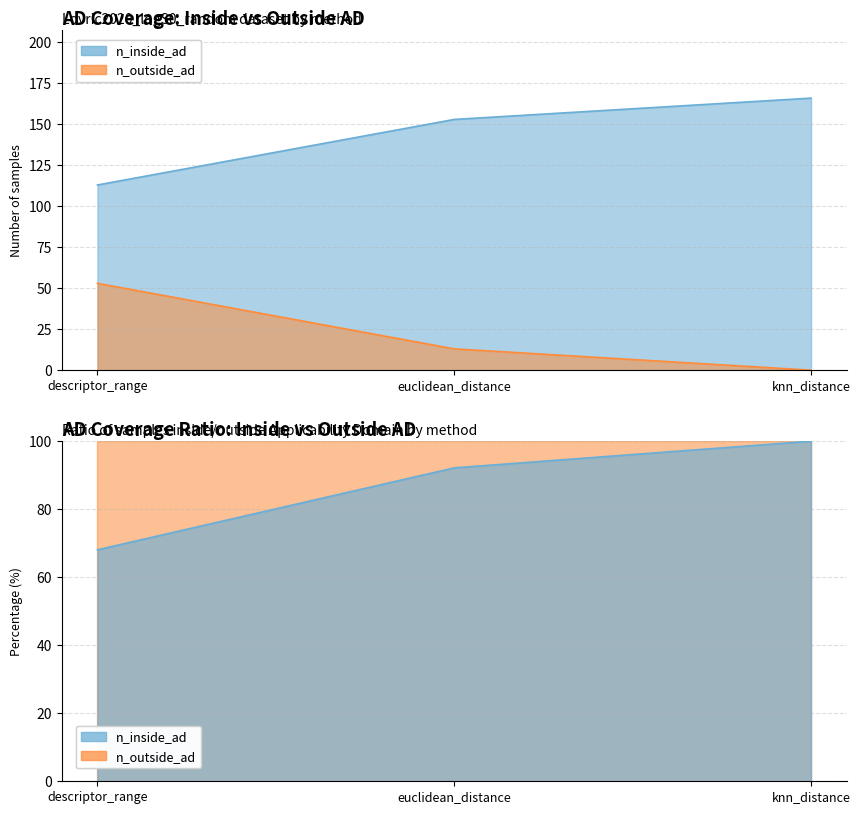

Reading left to right, extract all data points from this chart.

n_inside_ad: descriptor_range=113	euclidean_distance=153	knn_distance=166
n_outside_ad: descriptor_range=53	euclidean_distance=13	knn_distance=0